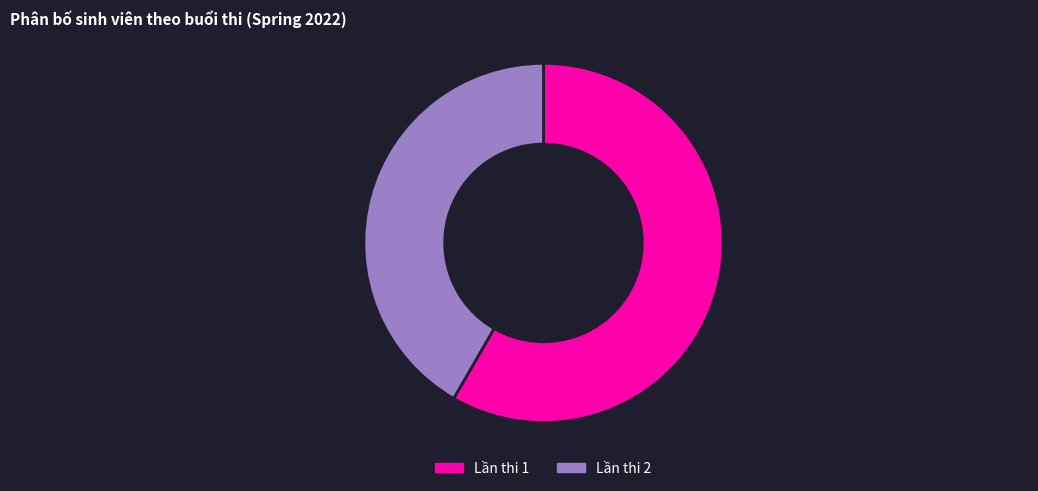

Is it true that Lần thi 1 is 52% of the pie?

False